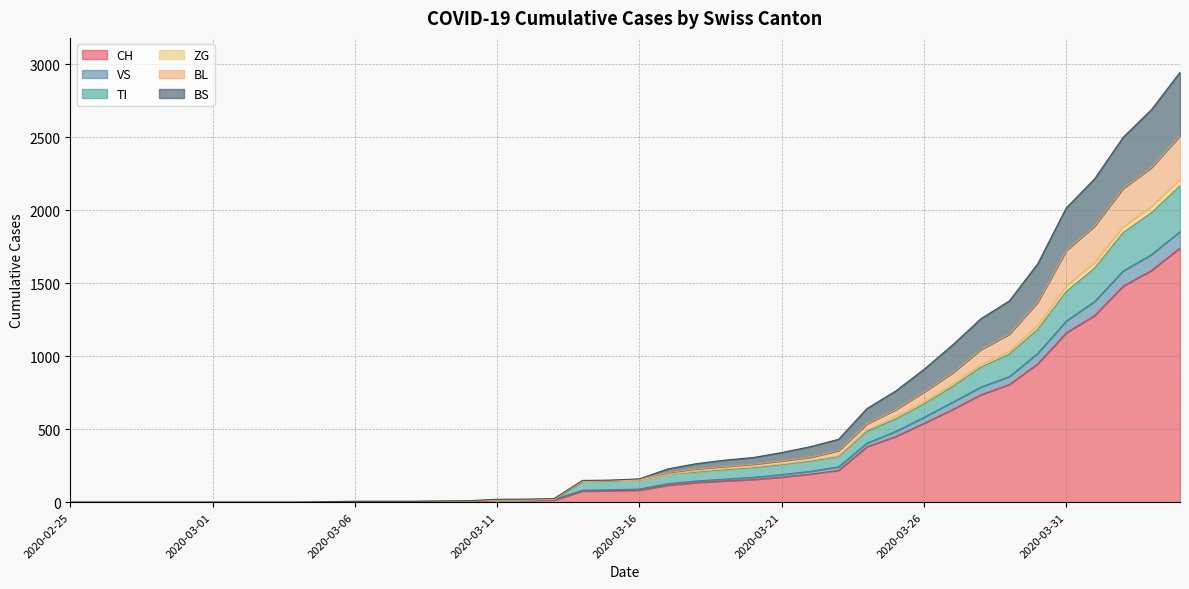

True or false: VS and CH intersect in this chart.

False